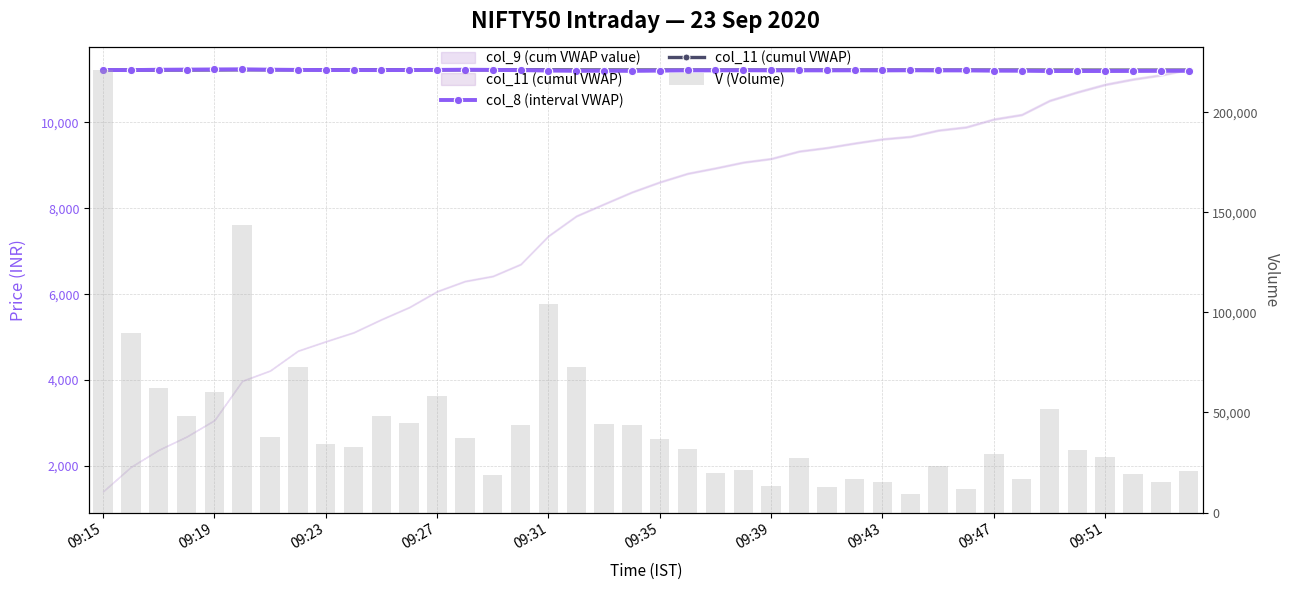

Which series has the largest total across all categories?

V (Volume)